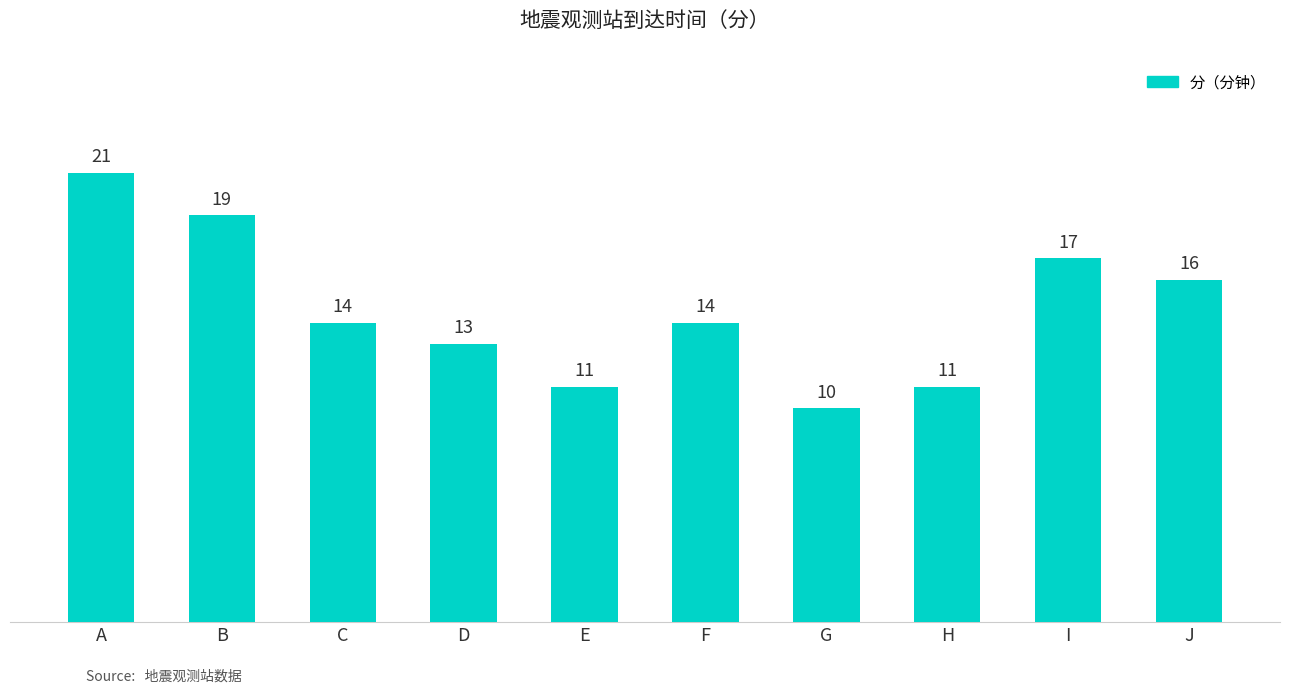

Reading right to left, transcribe all the data shown in this chart.

16	17	11	10	14	11	13	14	19	21